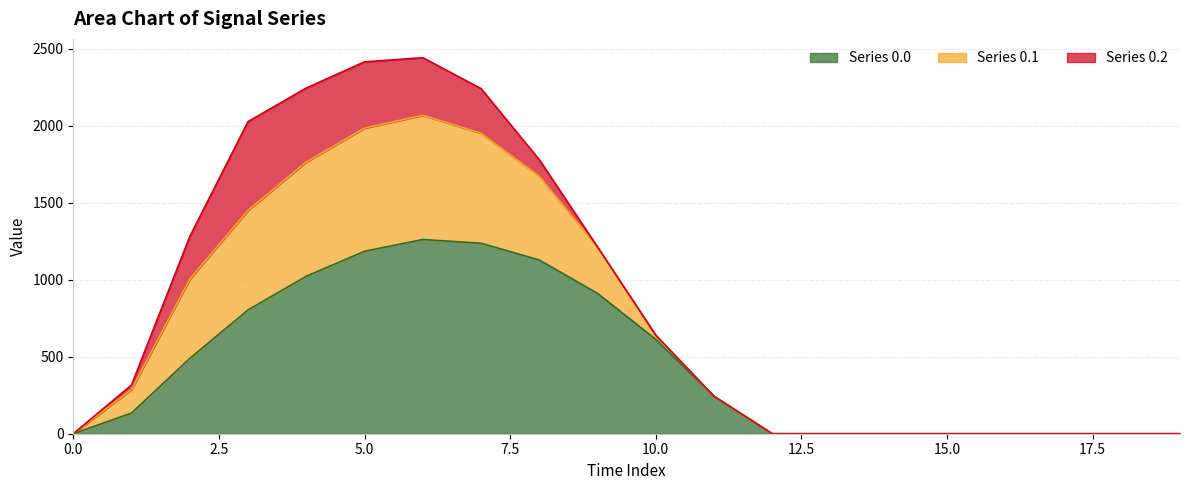

What is the approximate value of Series 0.0 at 6?

1261.6